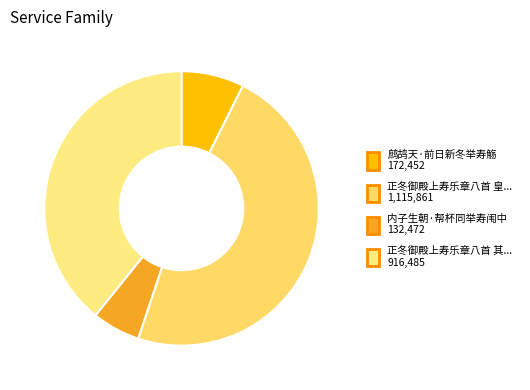

How many segments does this pie chart have?

4